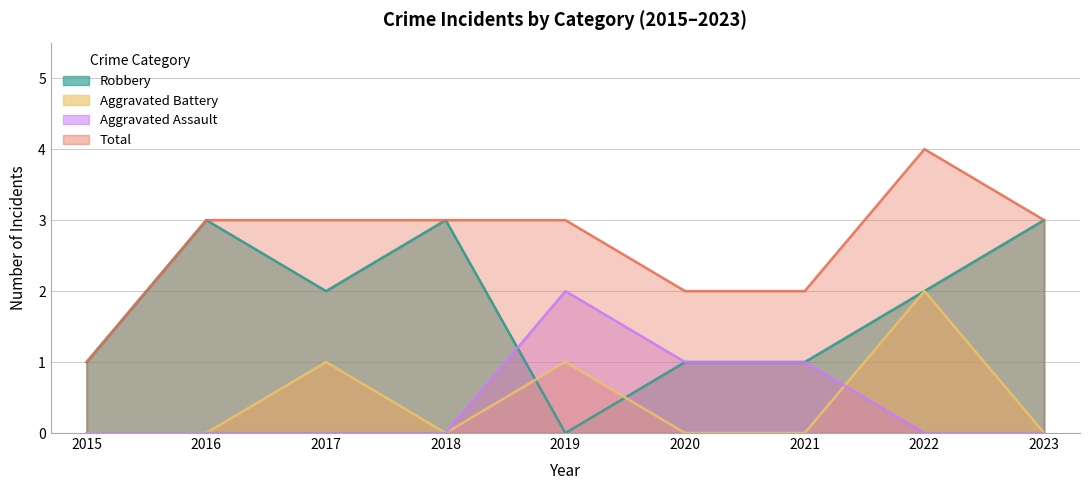

What is the total value across all series at 2019?

6